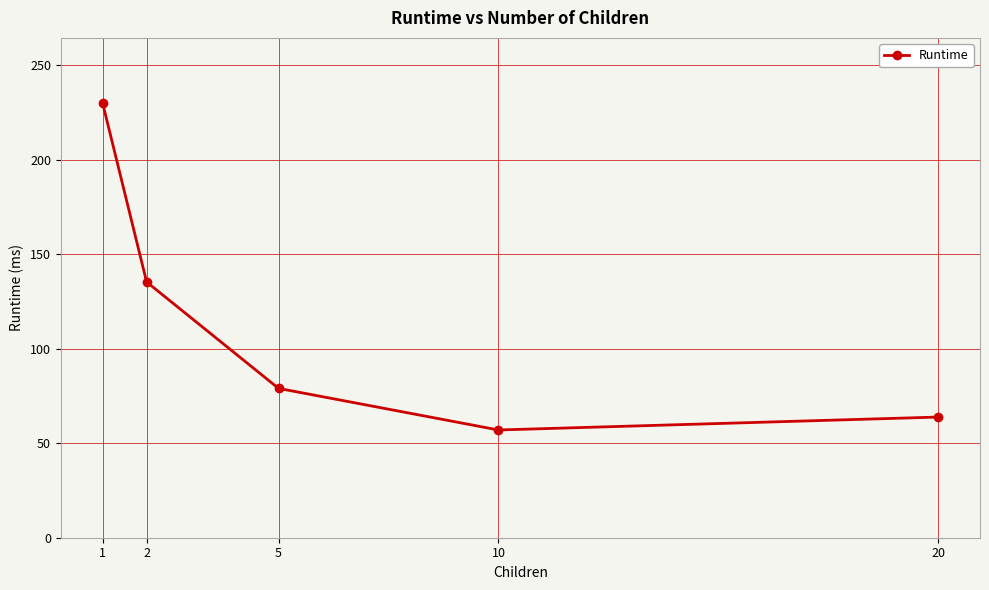

At which label does the data first exceed 79?

1